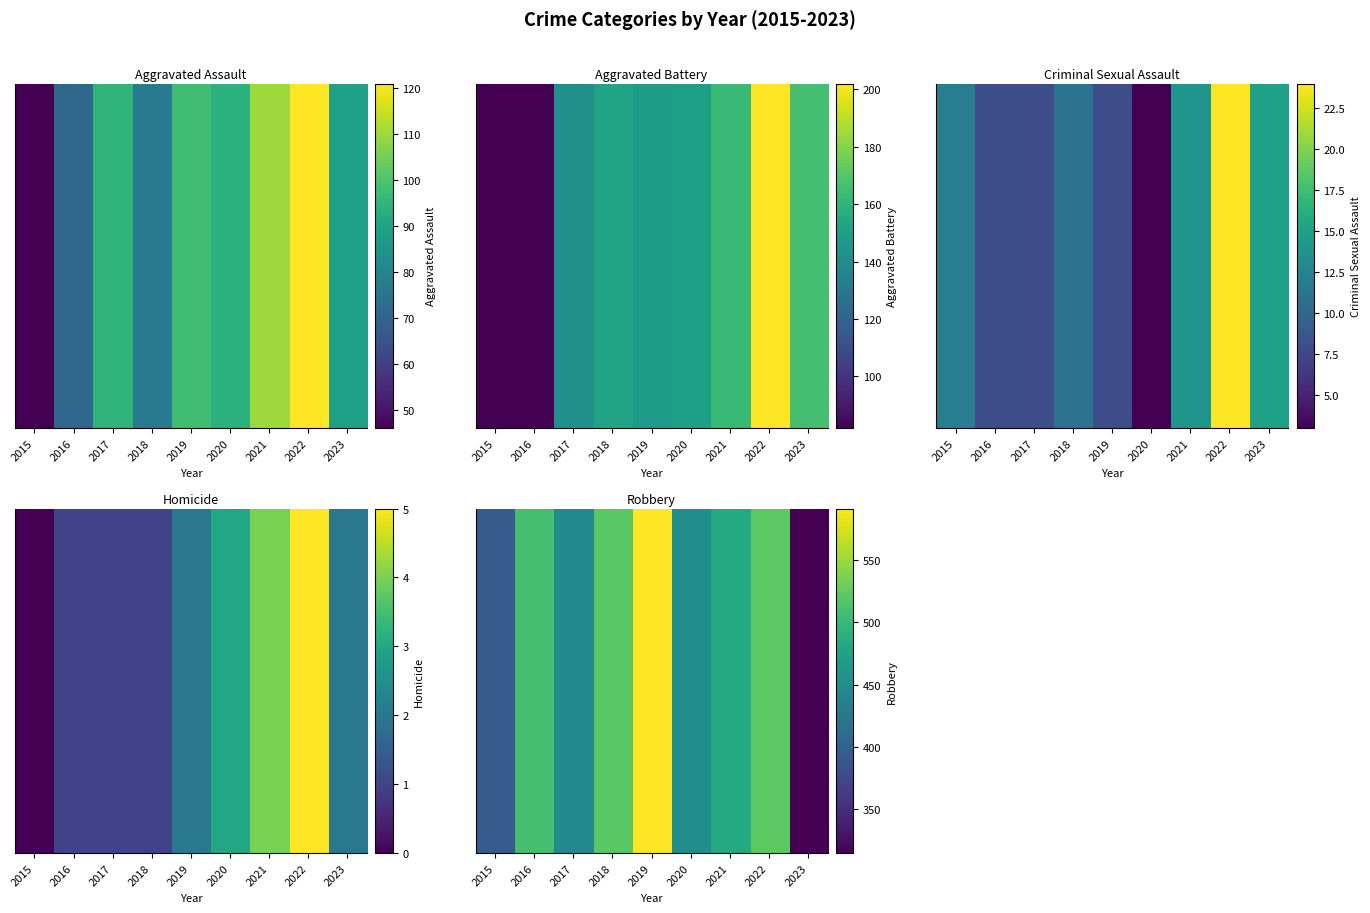

Rank the categories by value from lowest to highest.

2023, 2015, 2017, 2020, 2021, 2016, 2018, 2022, 2019